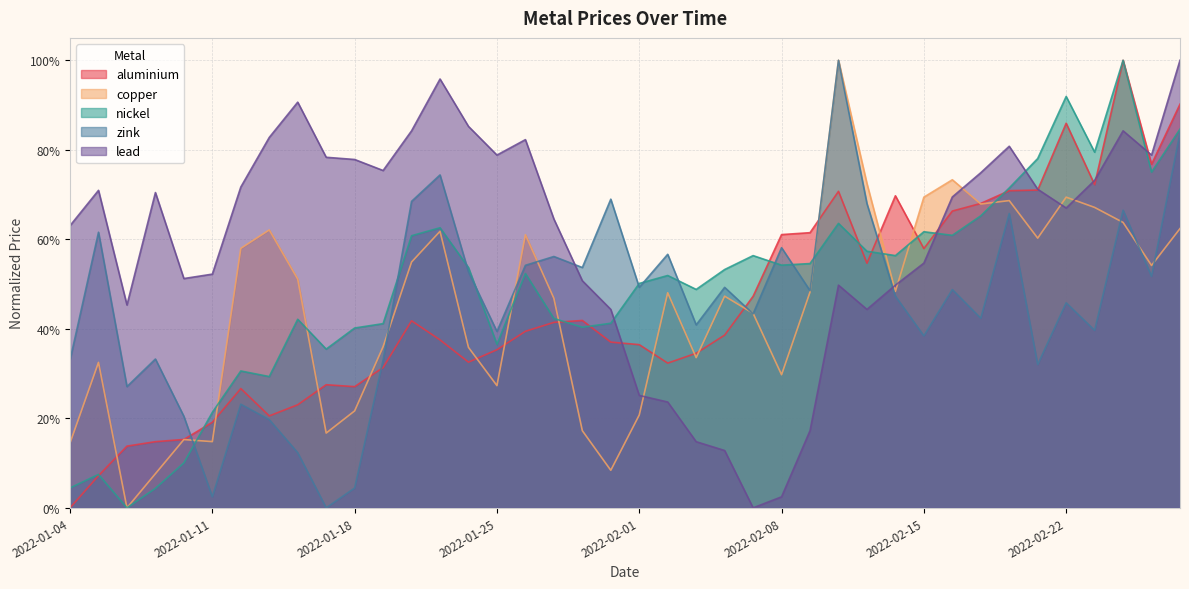

True or false: aluminium and nickel cross at least once.

True